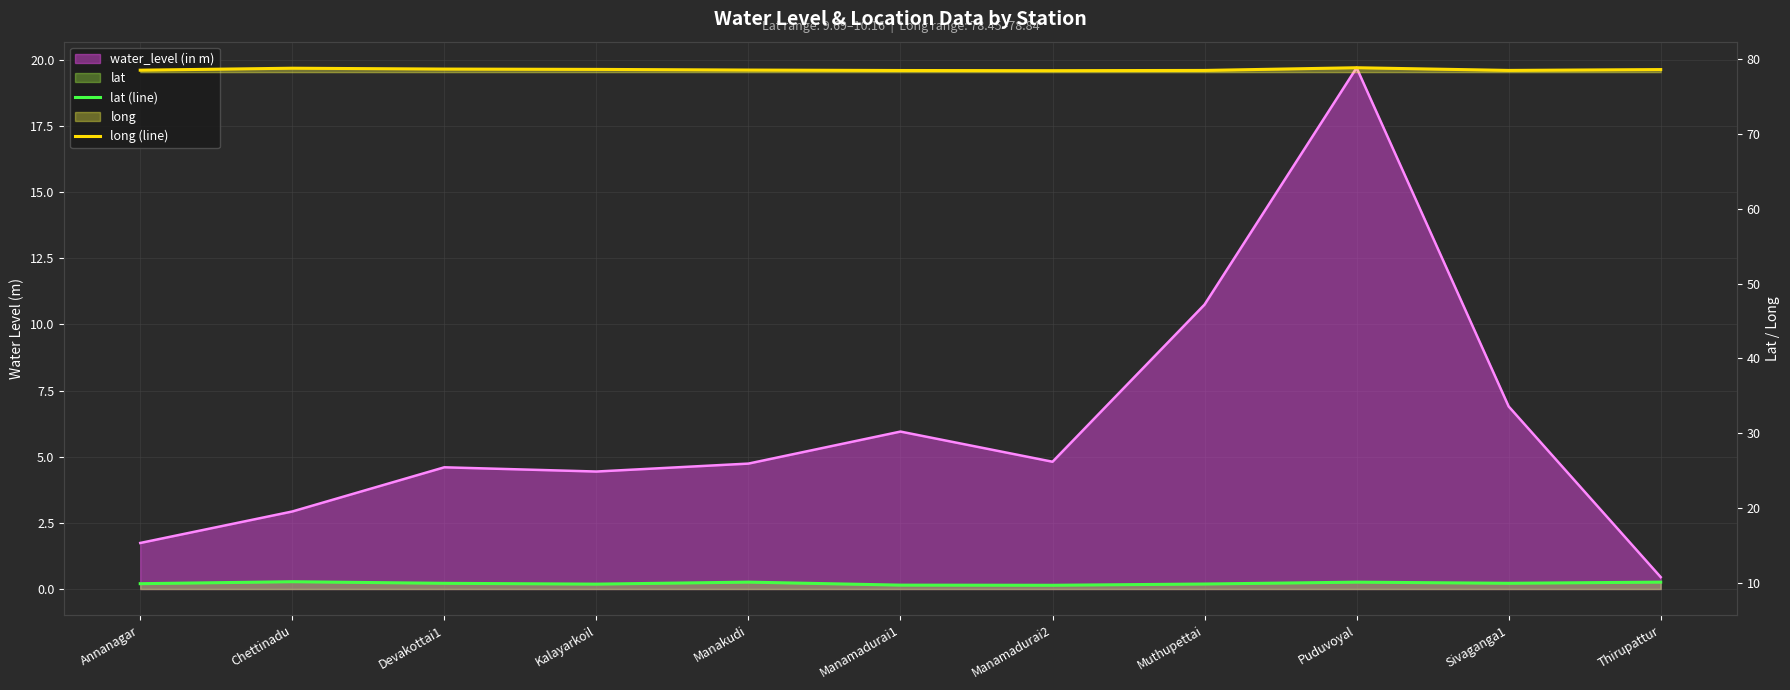

What is the label of the 1st point from the left?

Annanagar